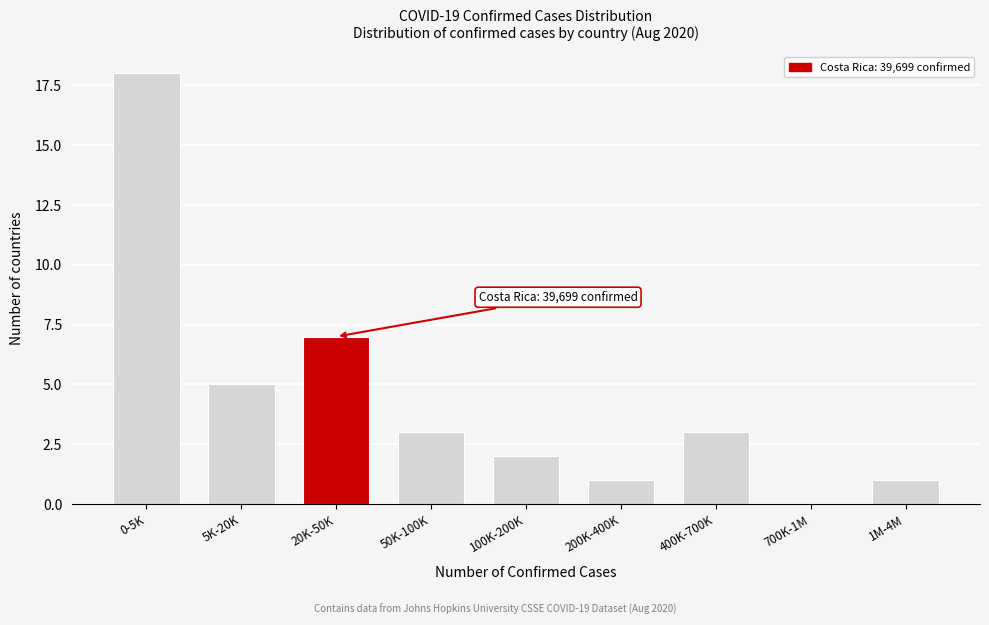

Reading left to right, transcribe all the data shown in this chart.

0-5K=18	5K-20K=5	20K-50K=7	50K-100K=3	100K-200K=2	200K-400K=1	400K-700K=3	700K-1M=0	1M-4M=1